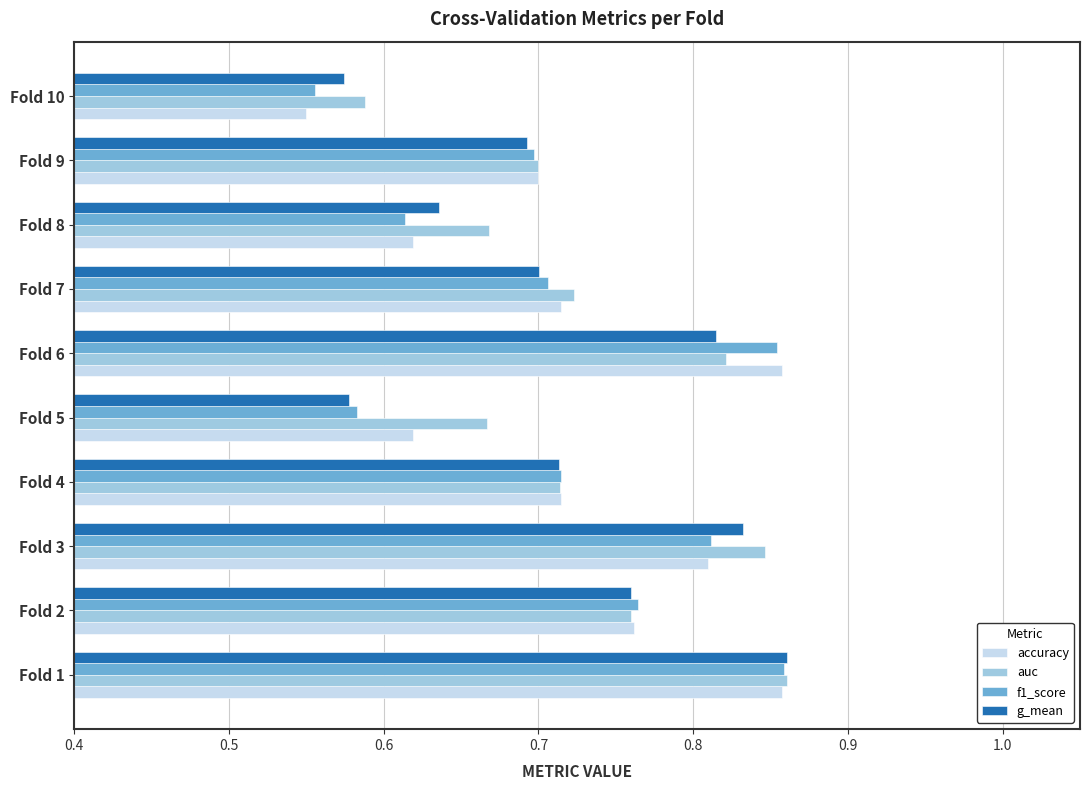

The value of auc at Fold 7 is 0.7. True or false?

True